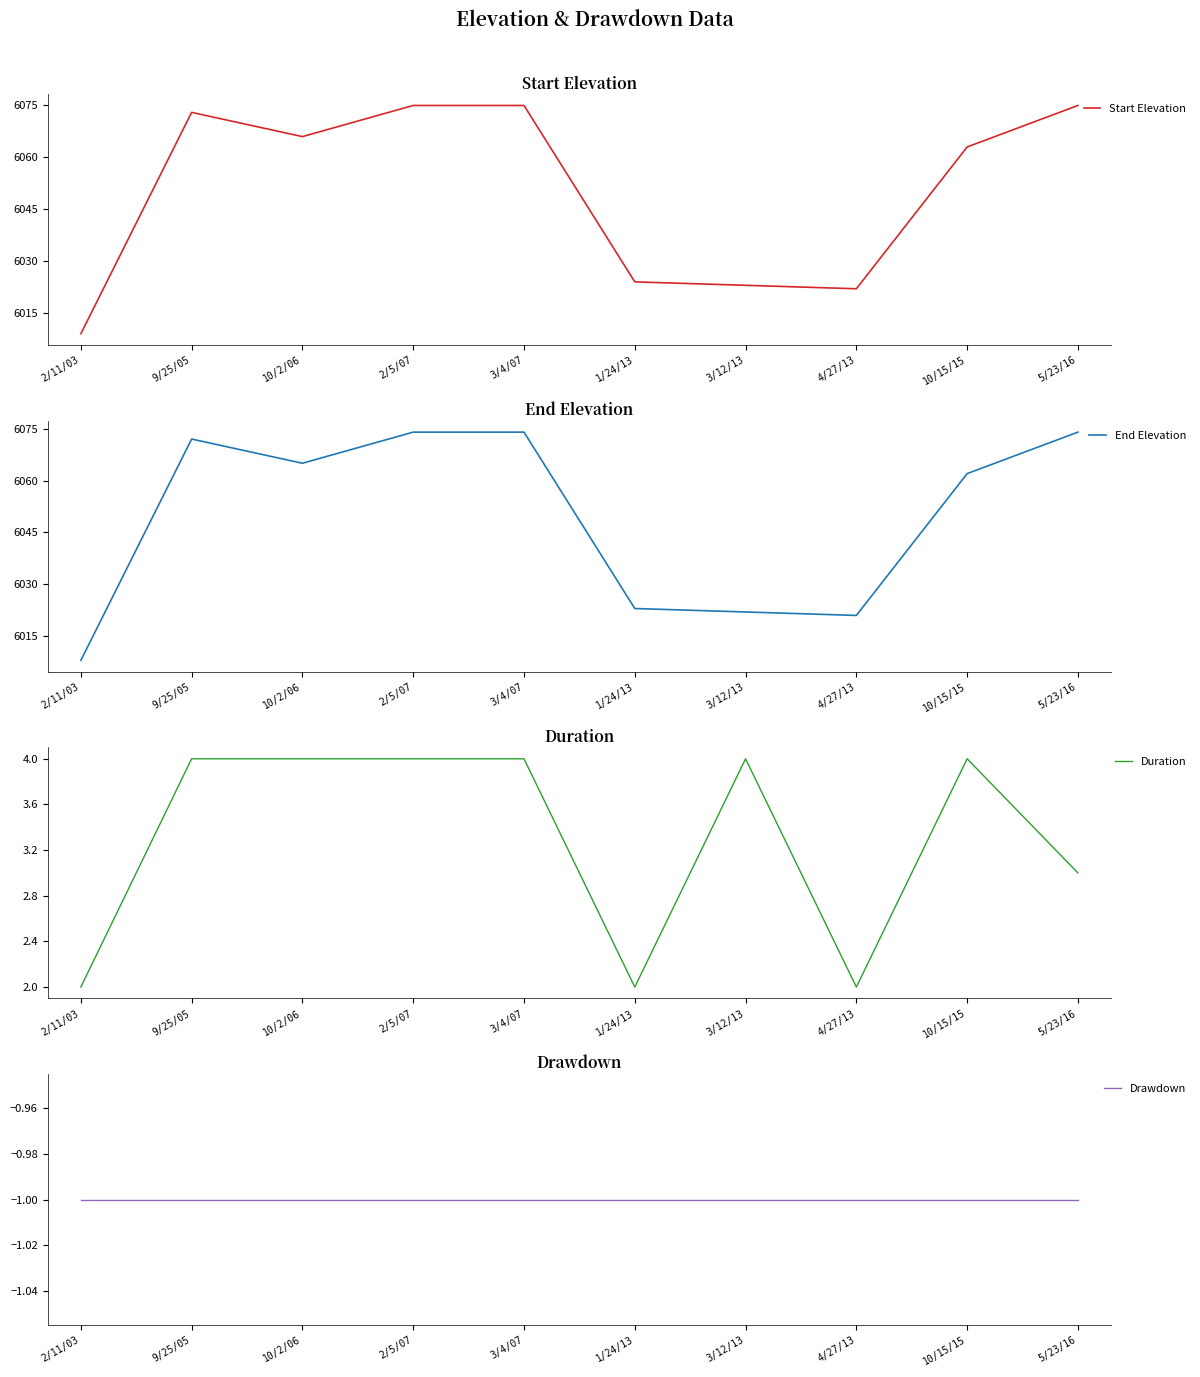

At how many categories does at least one series exceed 2016?

10